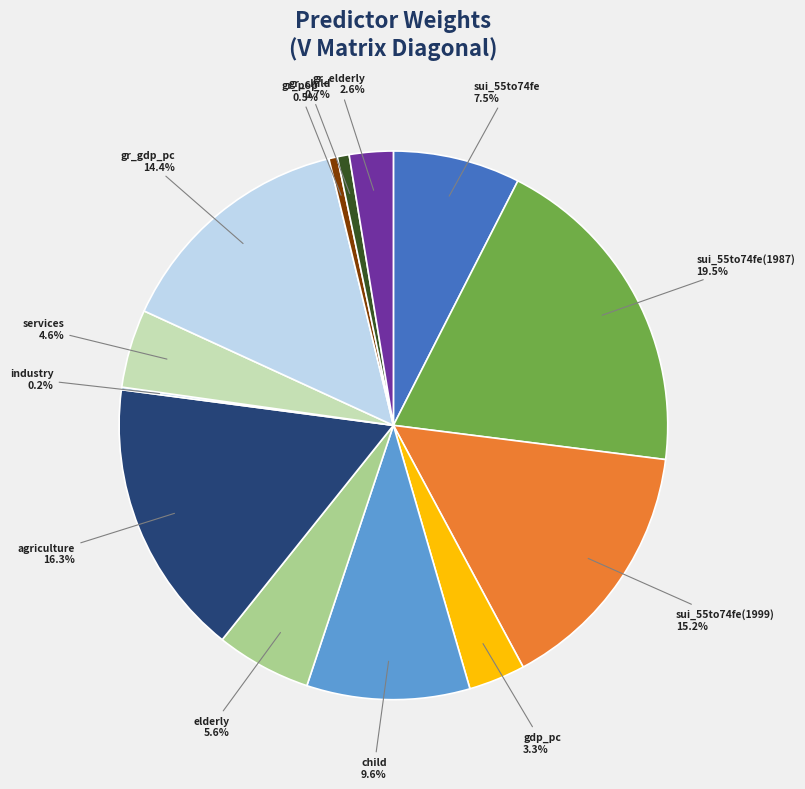

Is agriculture the majority of the pie?

No